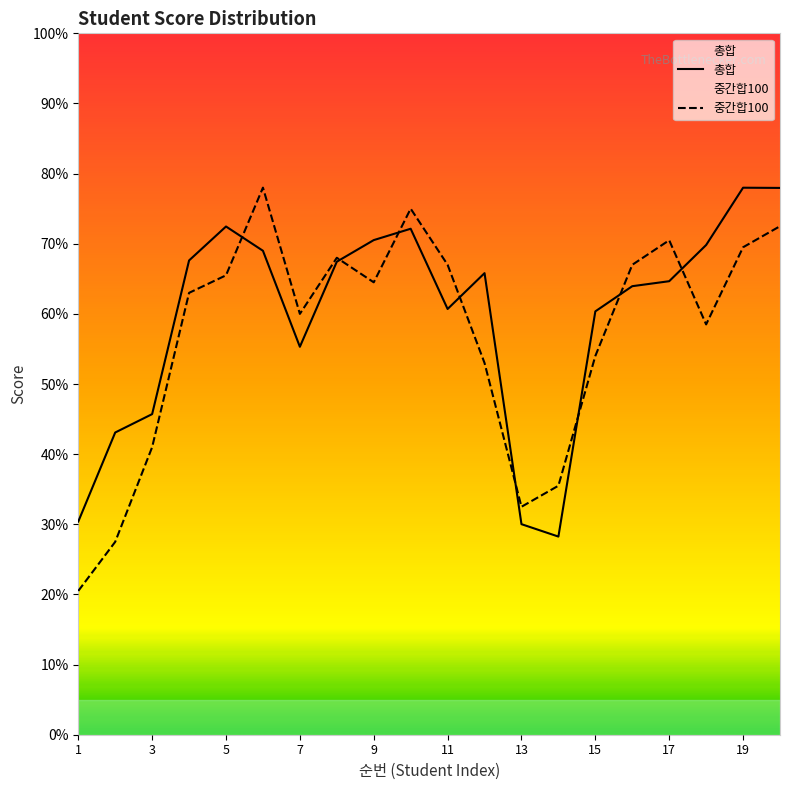

True or false: 중간합100 and 총합 cross at least once.

True